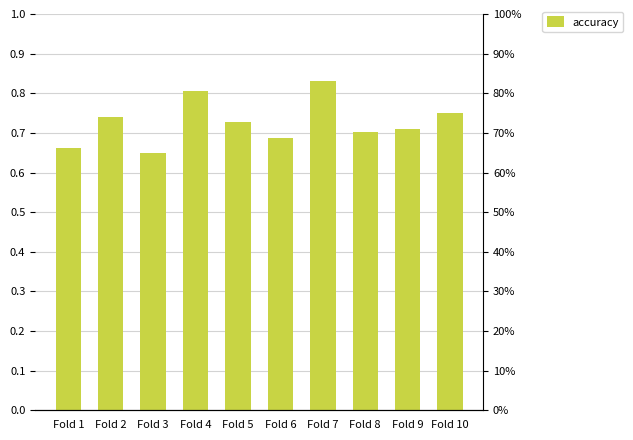

Which label corresponds to the largest value in the chart?

Fold 7